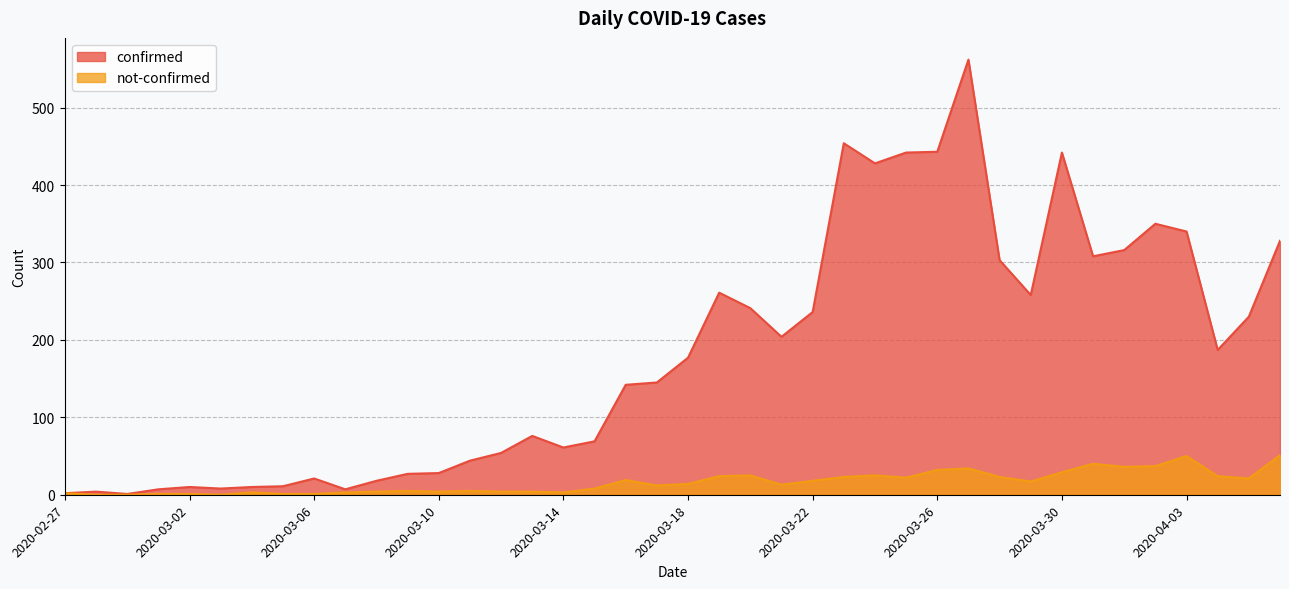

What is the total value across all series at 2020-03-13?

80